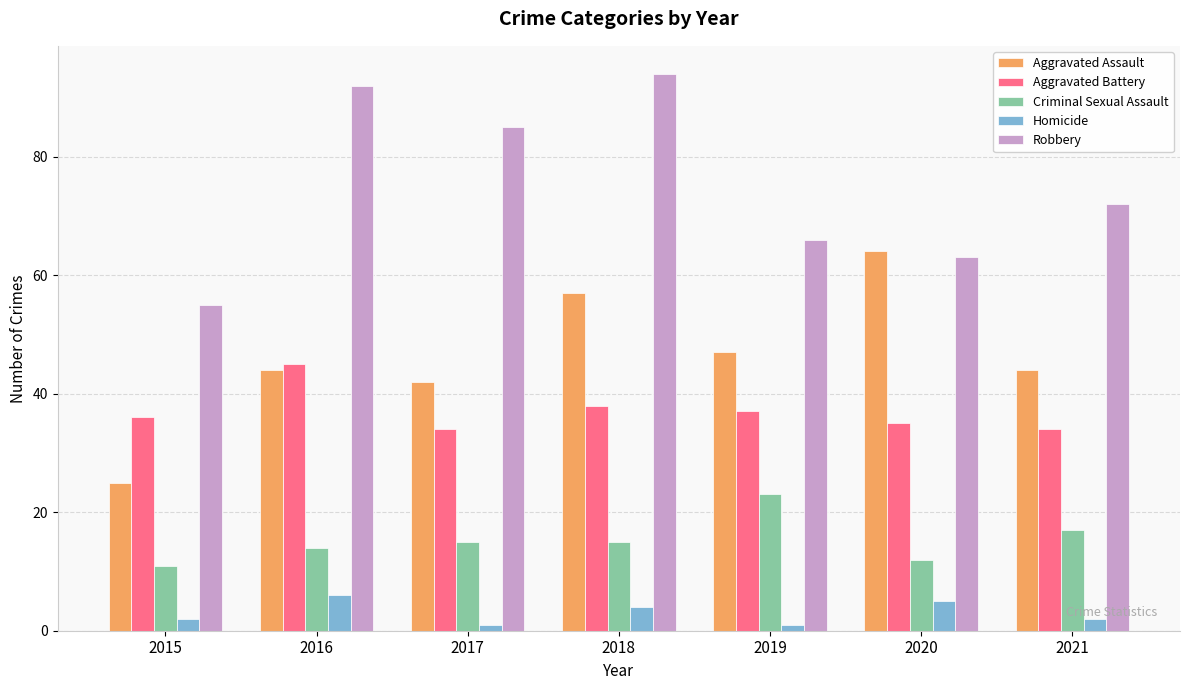

What is the maximum value for Aggravated Assault?

64